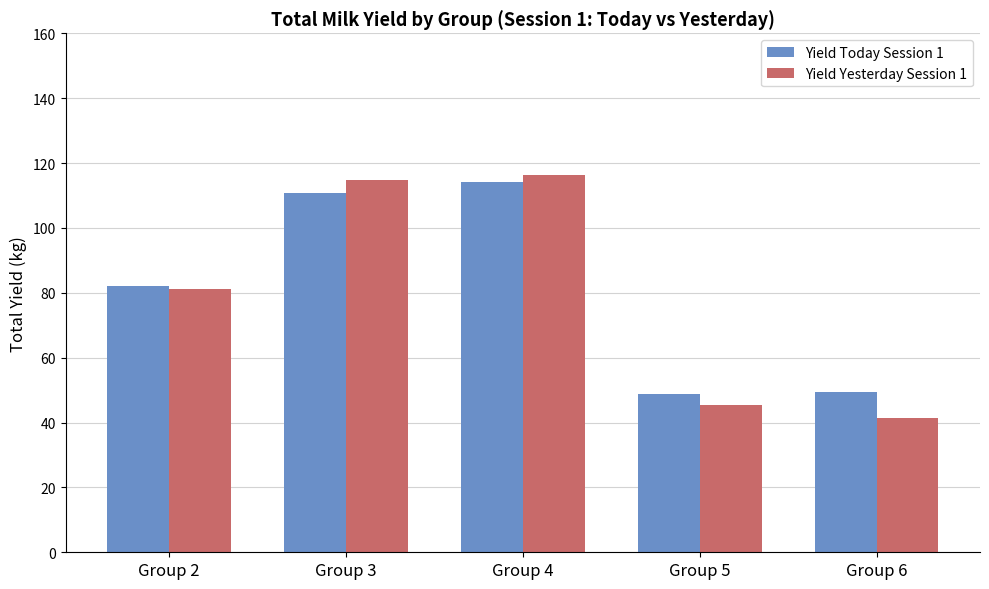

What is the difference between the maximum and second lowest values in the Yield Today Session 1 series?

64.6